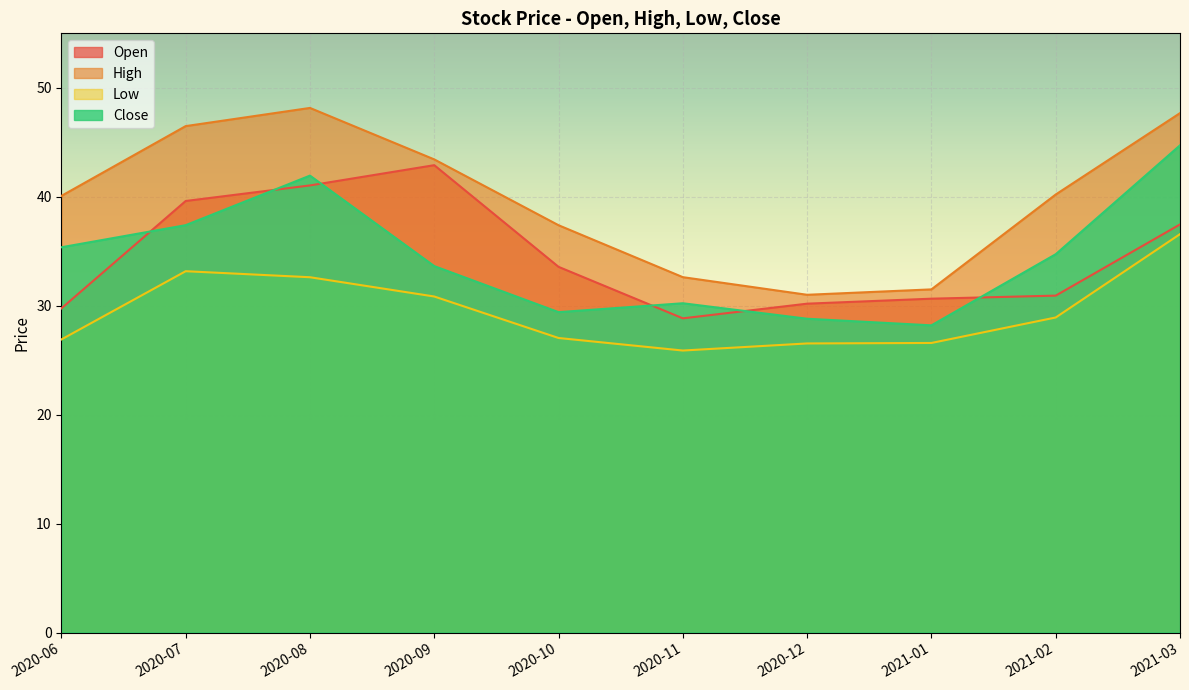

True or false: High has a value of 13.6 at 2020-12.

False